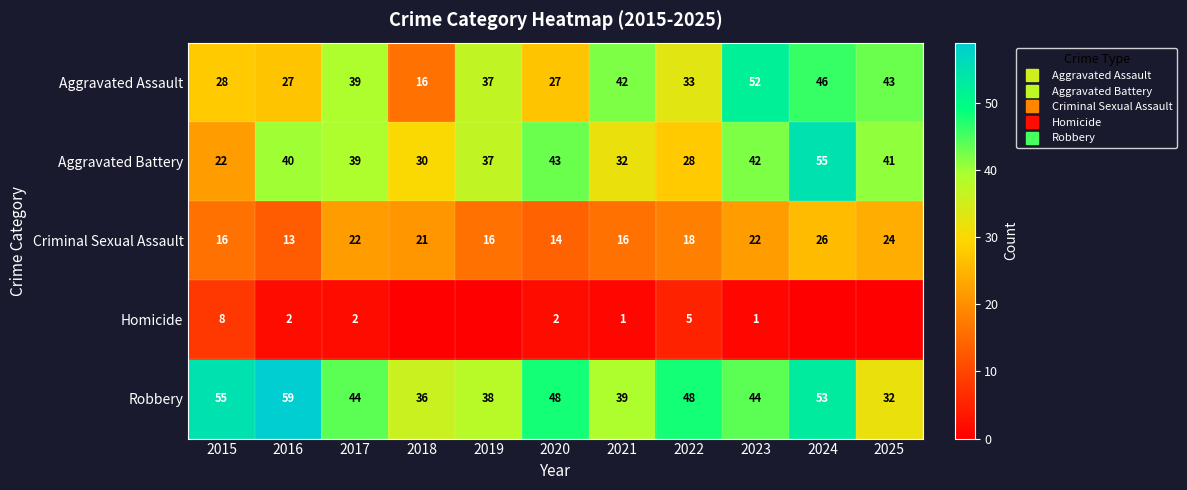

Where is Criminal Sexual Assault nearest to the value 19?

2022